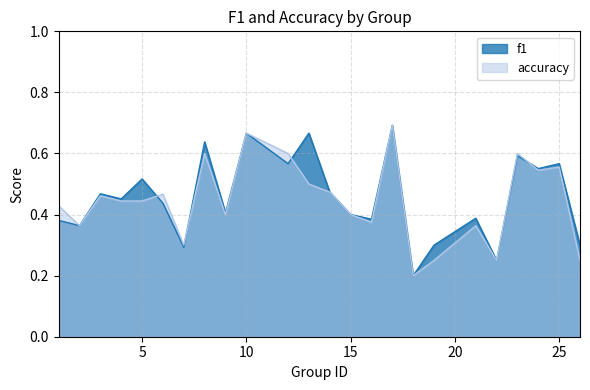

Reading left to right, extract all data points from this chart.

f1: 0.4	0.4	0.5	0.5	0.5	0.4	0.3	0.6	0.4	0.7	0.6	0.7	0.5	0.4	0.4	0.7	0.2	0.3	0.4	0.2	0.6	0.6	0.6	0.3
accuracy: 0.4	0.4	0.5	0.4	0.4	0.5	0.3	0.6	0.4	0.7	0.6	0.5	0.5	0.4	0.4	0.7	0.2	0.2	0.4	0.2	0.6	0.5	0.6	0.2